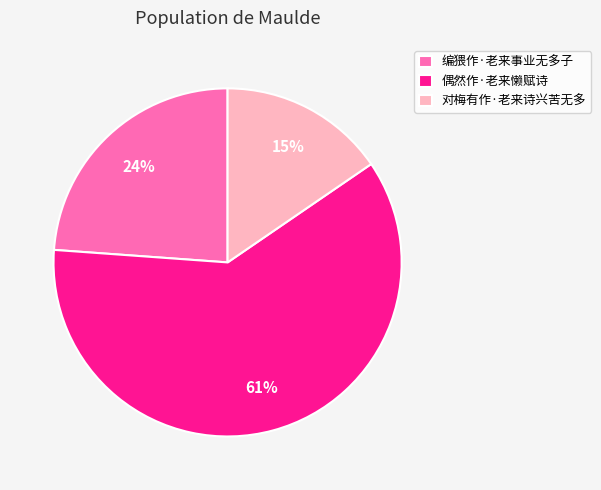

To the nearest percent, what is the average slice percentage?

33%